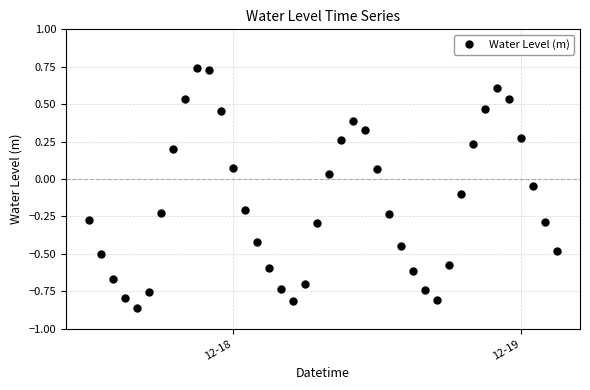

What is the difference between the maximum and minimum values?

1.6